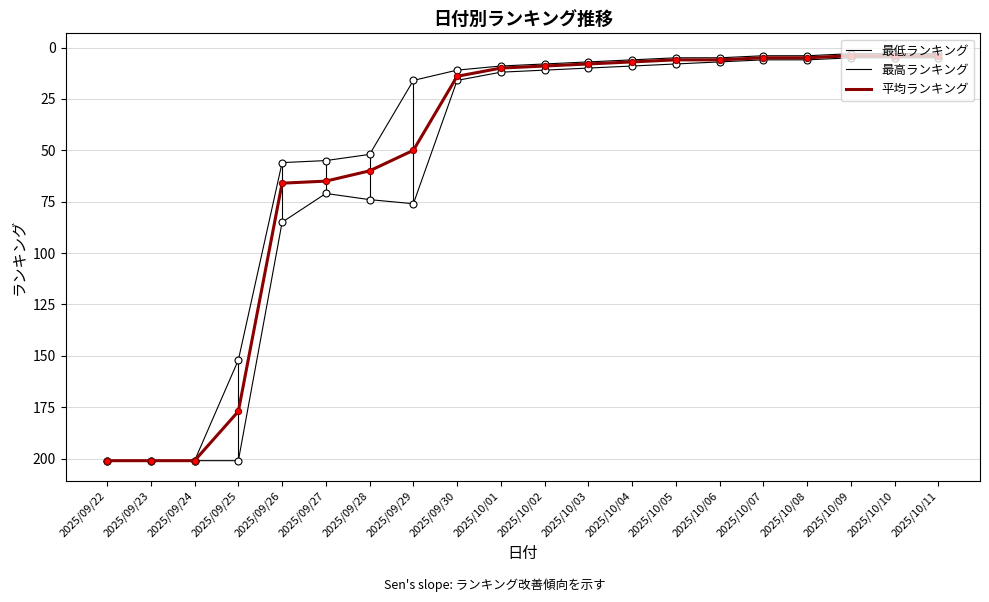

What is the total value across all series at 2025/10/05?

19